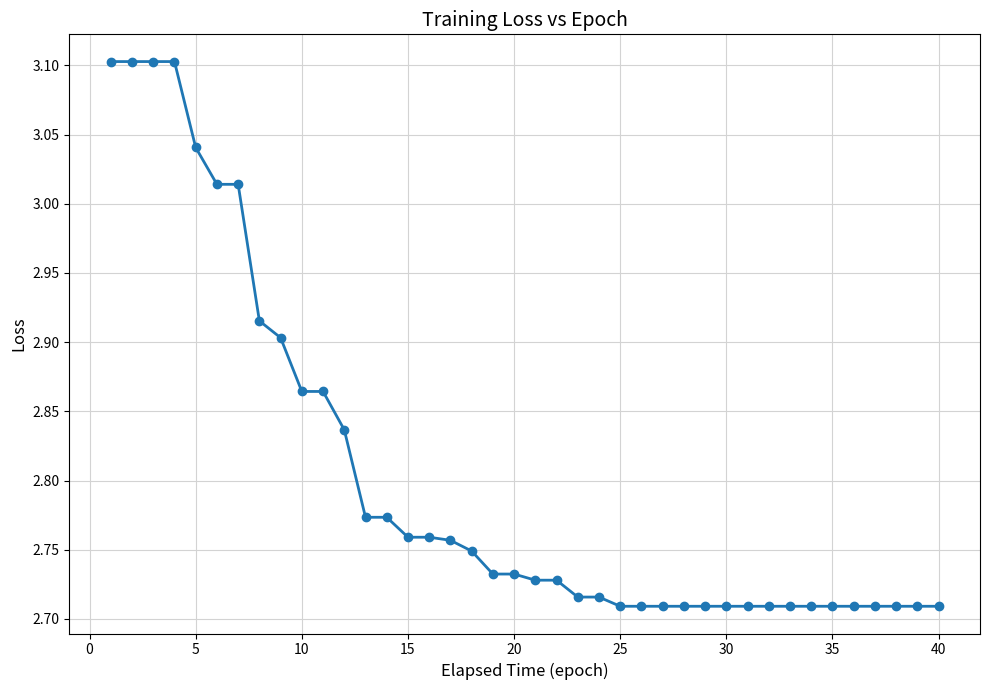

What is the difference between the second highest and second lowest values?

0.4